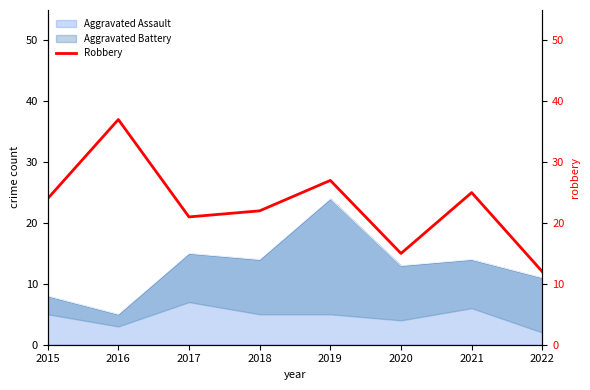

Where is the data nearest to the value 24?

2015